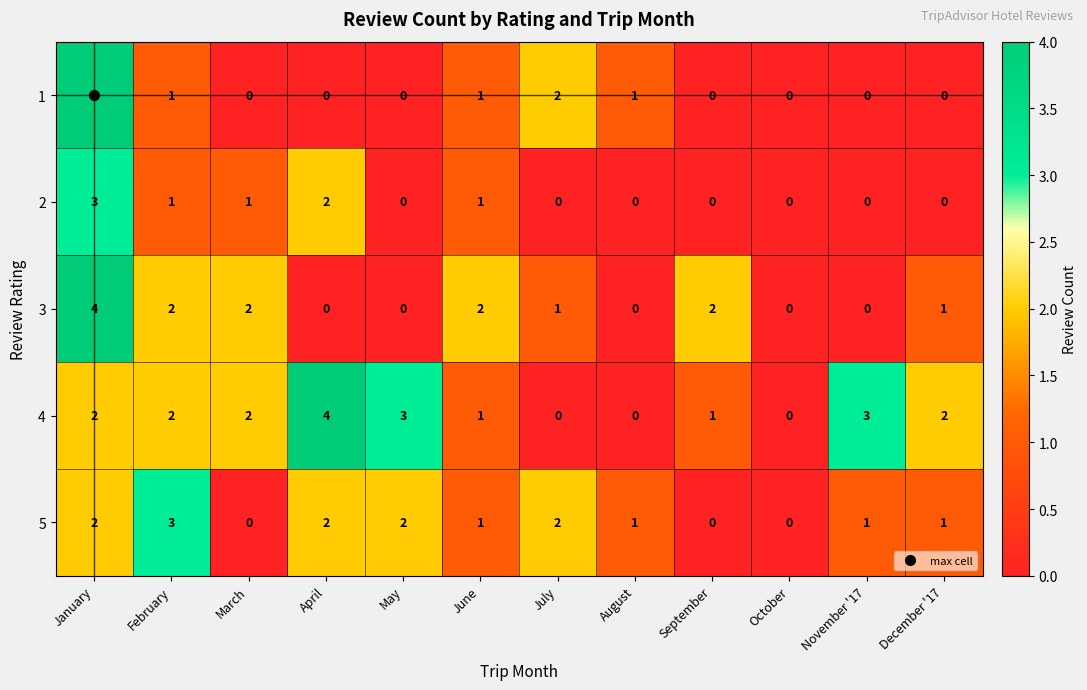

Which series has the largest total across all categories?

4